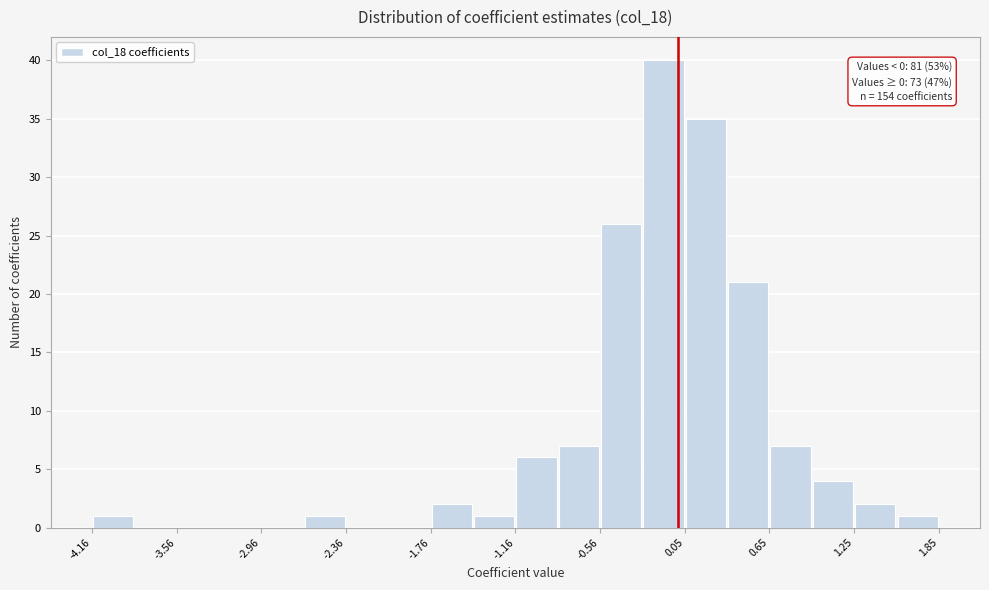

Around what value on the x-axis is the tallest bar? Give the approximate position of its centre, as read against the axis.

-0.1